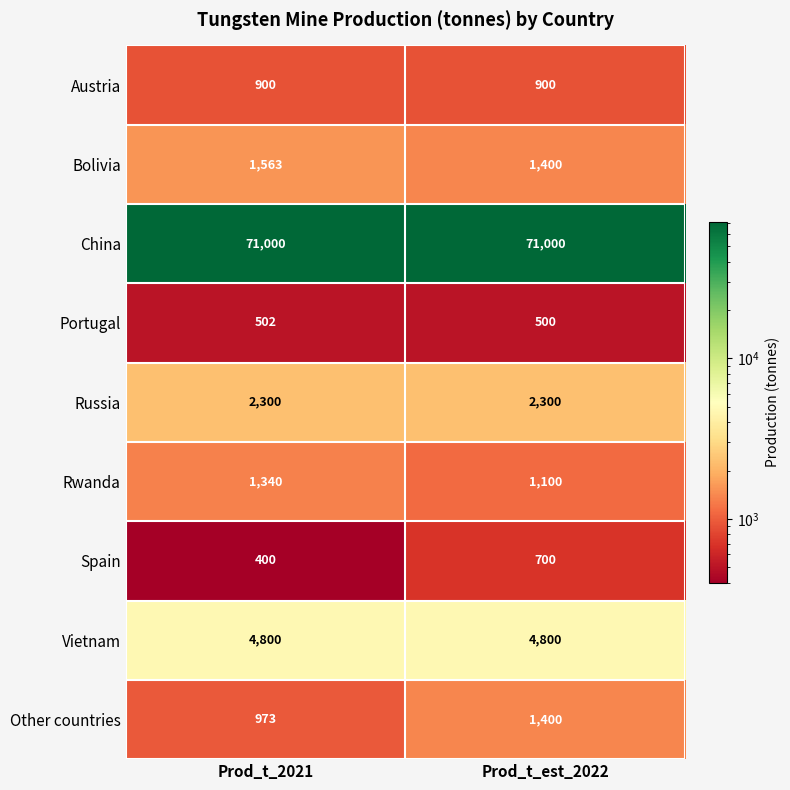

What is the average value of the Spain series?

550